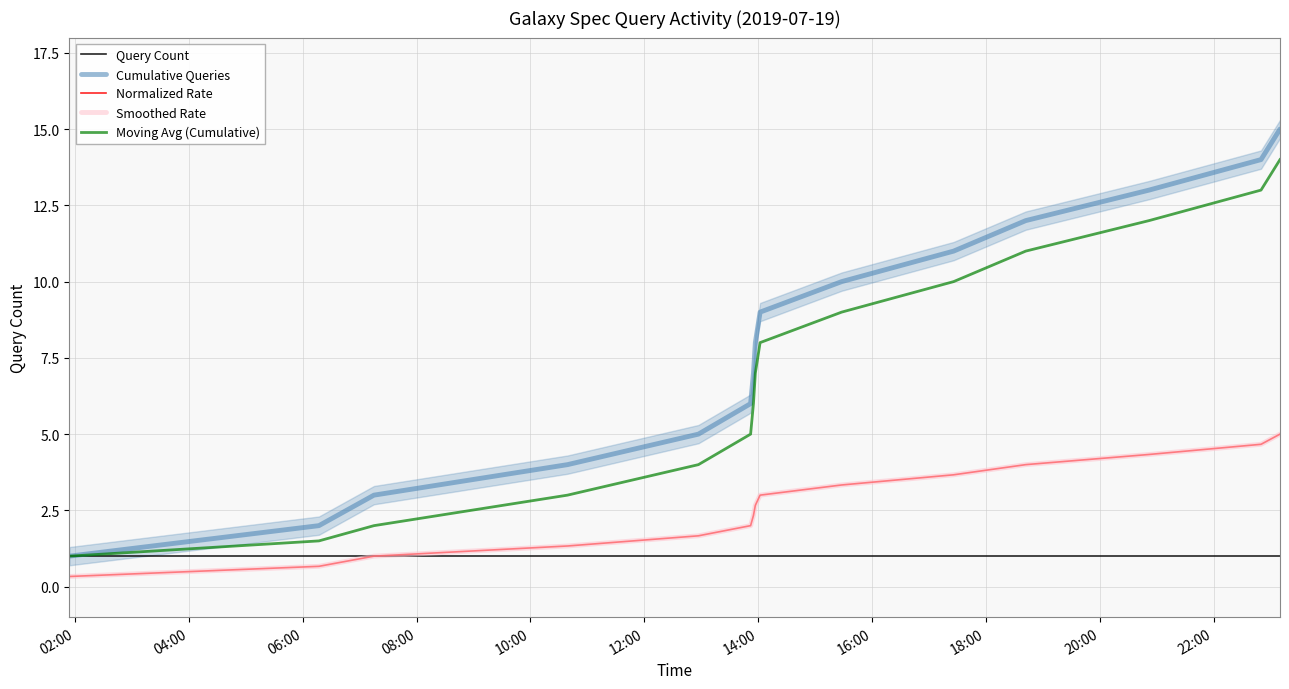

Does the chart have visible grid lines?

Yes